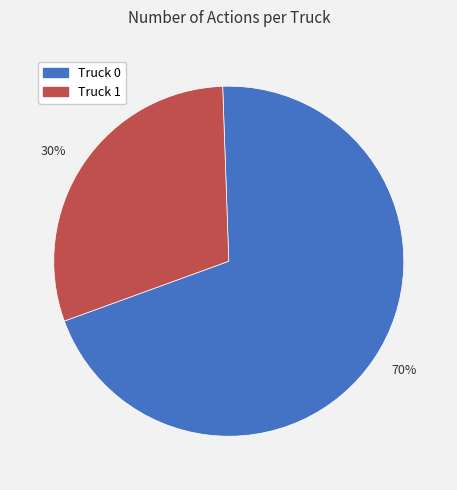

What is the ratio of the value at Truck 0 to the value at Truck 1?

2.3